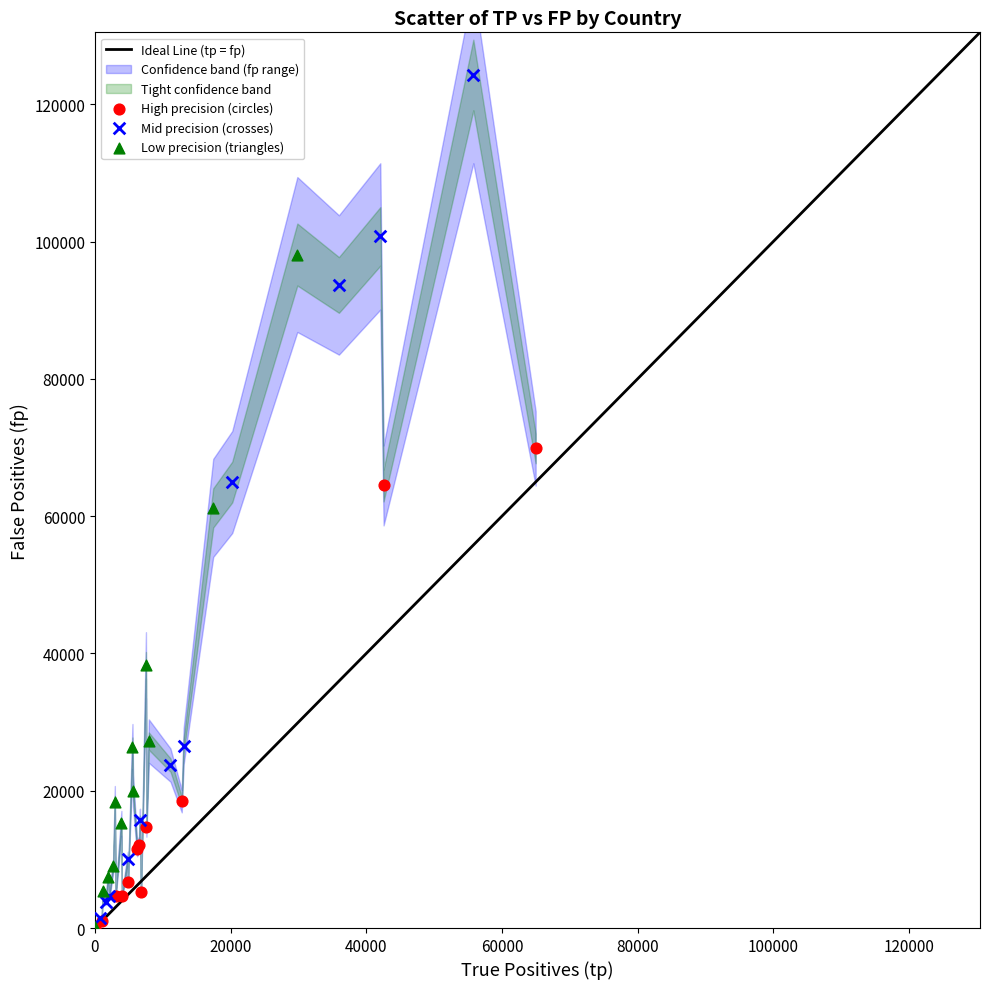

Which series contains the highest Y value?

Mid precision (crosses)